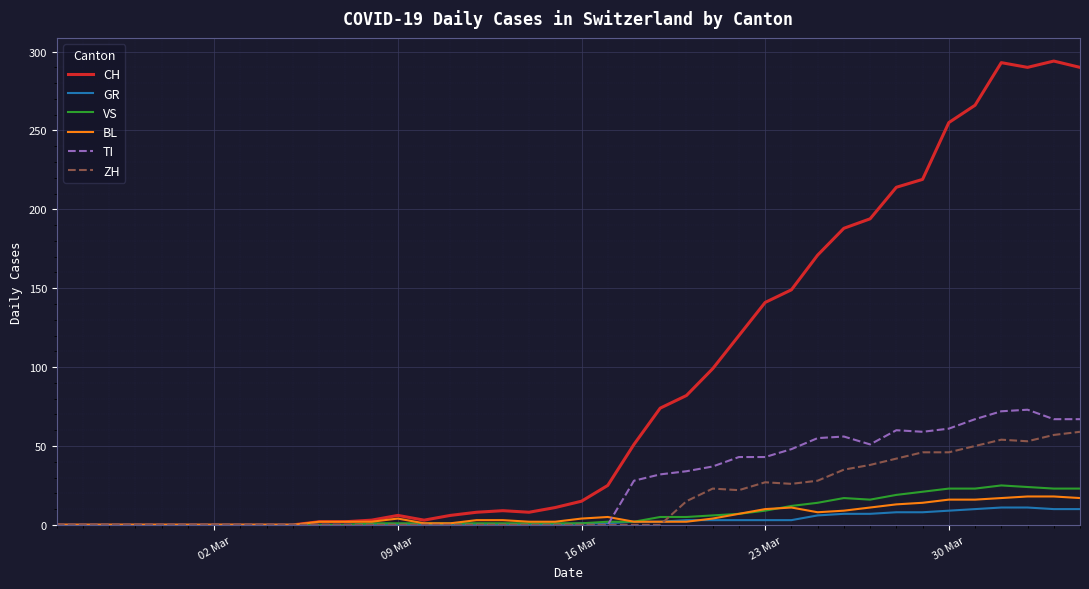

Which series has the largest total across all categories?

CH